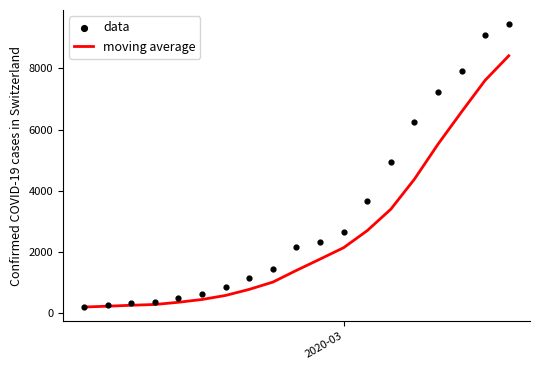

What are all the series names shown in the legend?

moving average, data